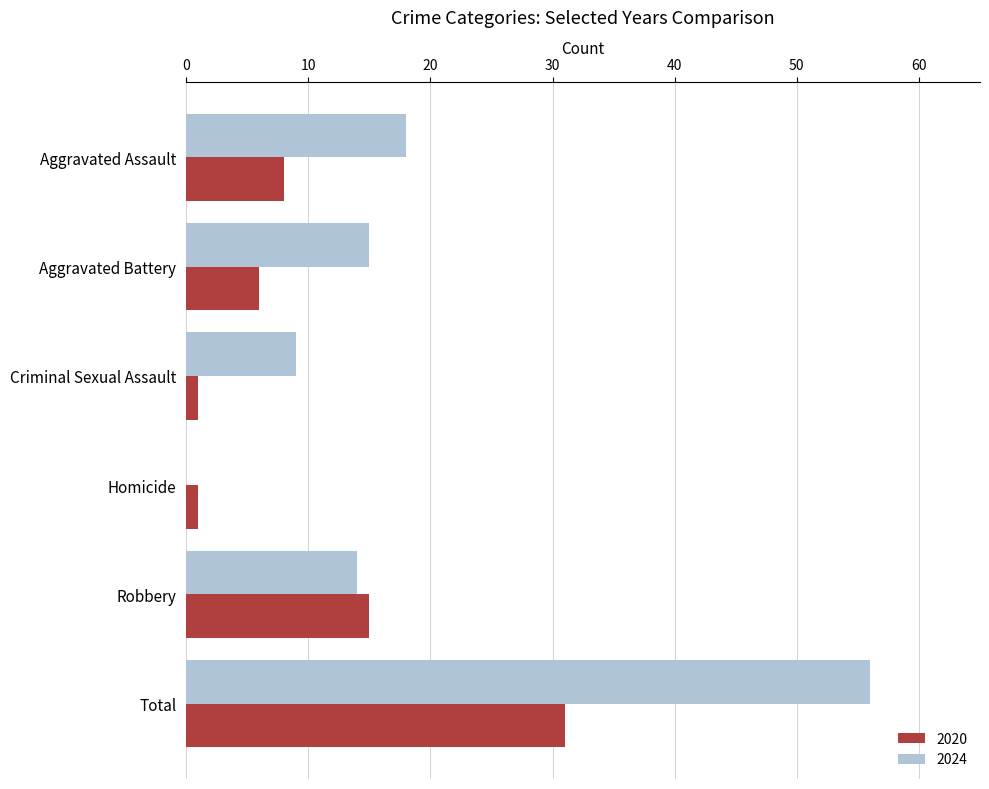

True or false: 2020 has a value of 6 at Aggravated Battery.

True